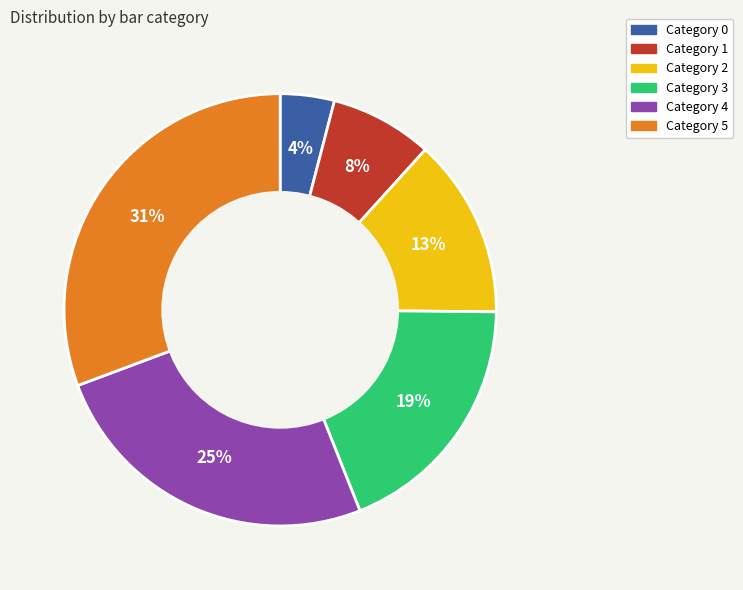

Does any single category account for the majority?

No